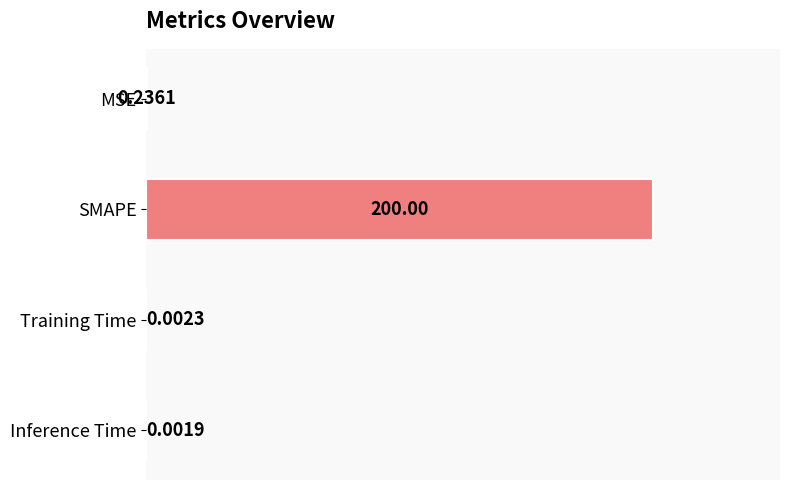

What is the sum of all values?

200.2